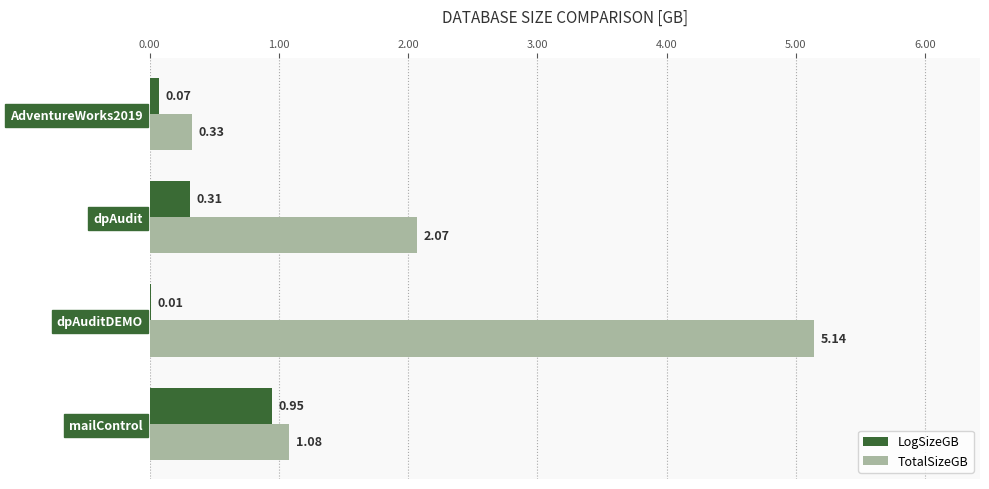

Which series changed the most between mailControl and AdventureWorks2019?

LogSizeGB